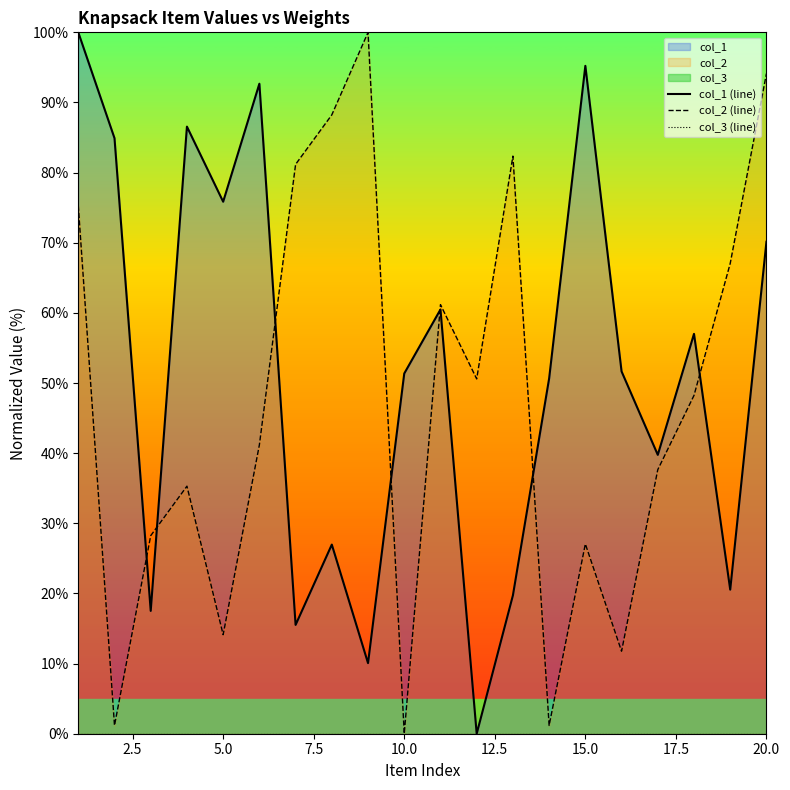

Reading right to left, what are all the values shown in this chart?

col_1 (line): 70.1	20.5	57.0	39.8	51.7	95.2	50.6	19.7	0.0	60.5	51.4	10.1	27.0	15.5	92.7	75.8	86.6	17.5	84.9	100.0
col_2 (line): 94.1	67.1	48.2	37.6	11.8	27.1	1.2	82.4	50.6	61.2	0.0	100.0	88.2	81.2	41.2	14.1	35.3	28.2	1.2	75.3
col_3 (line): 0.0	0.0	0.0	0.0	0.0	0.0	0.0	0.0	0.0	0.0	0.0	0.0	0.0	0.0	0.0	0.0	0.0	0.0	0.0	0.0